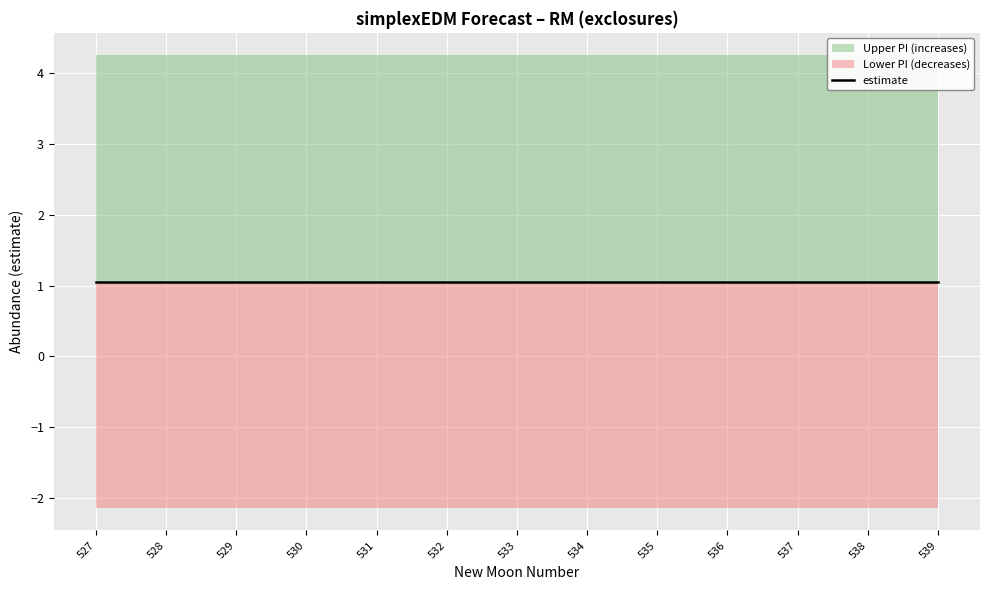

Rank the categories by lower_pi value from lowest to highest.

527, 528, 529, 530, 531, 532, 533, 534, 535, 536, 537, 538, 539